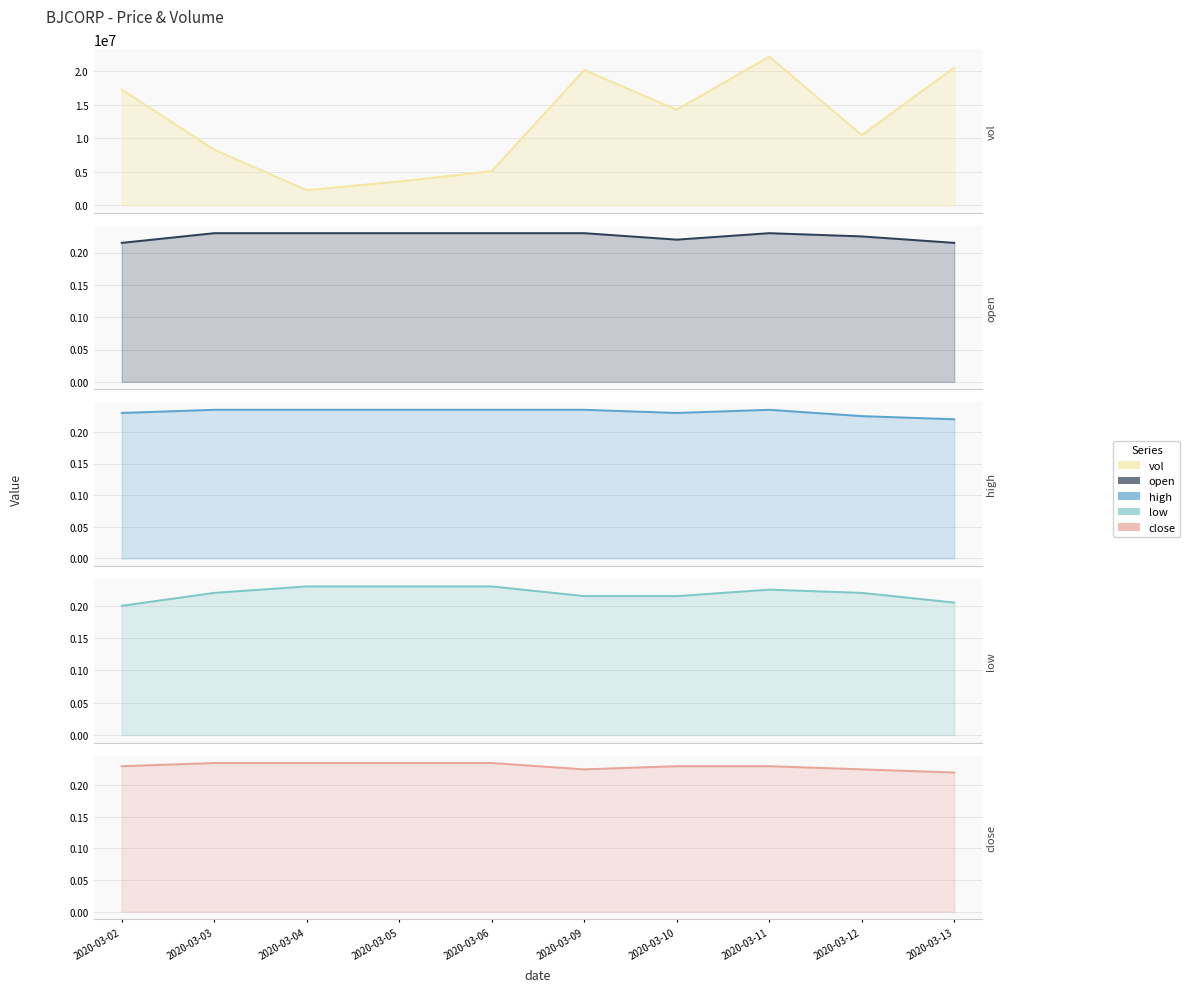

The value of high at 2020-03-04 is 0.4. True or false?

False